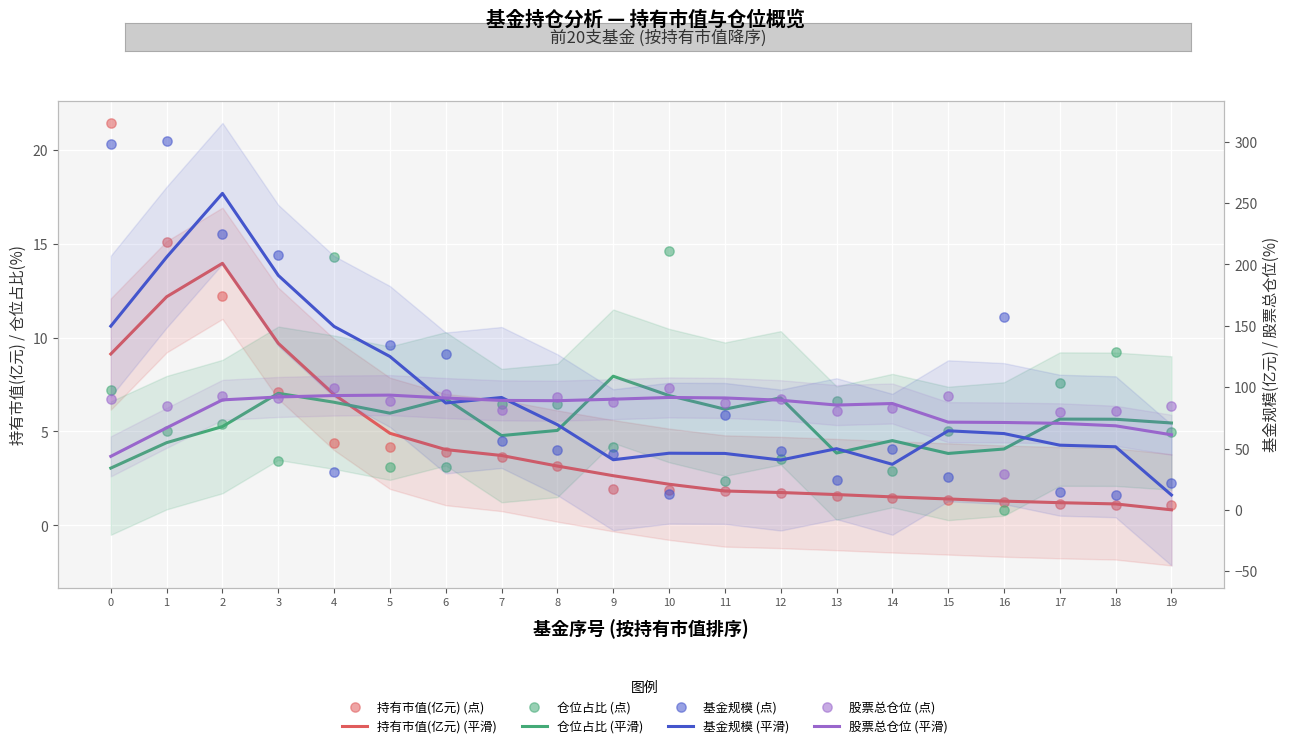

Which series contains the highest Y value?

基金规模